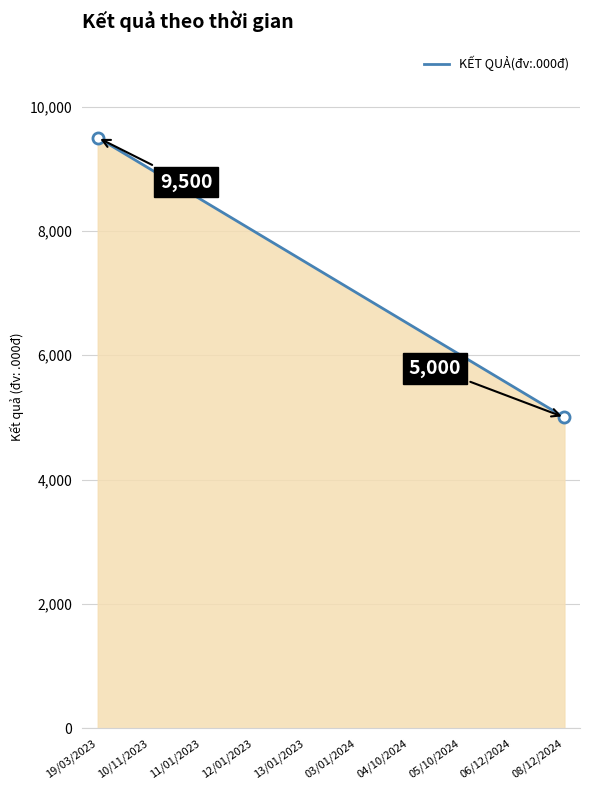

What is the maximum value shown in the chart?

9500